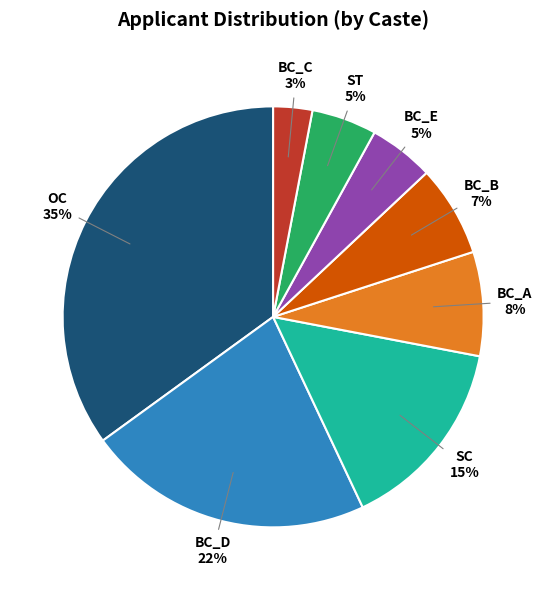

Is the sum of BC_A and ST greater than half?

No